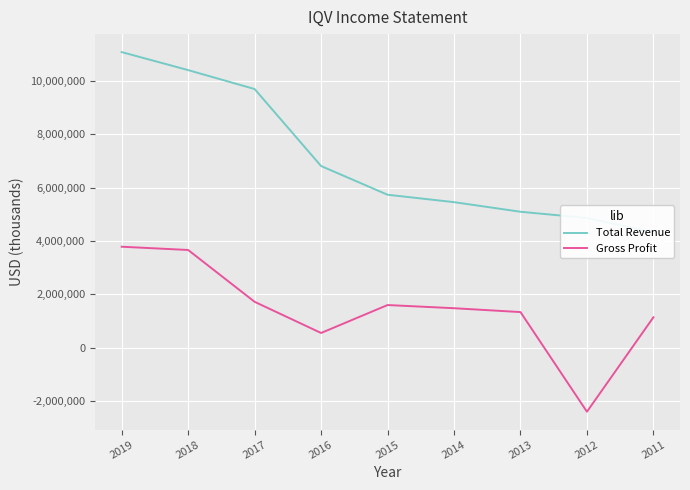

Which category has the highest value in the Gross Profit series?

2019